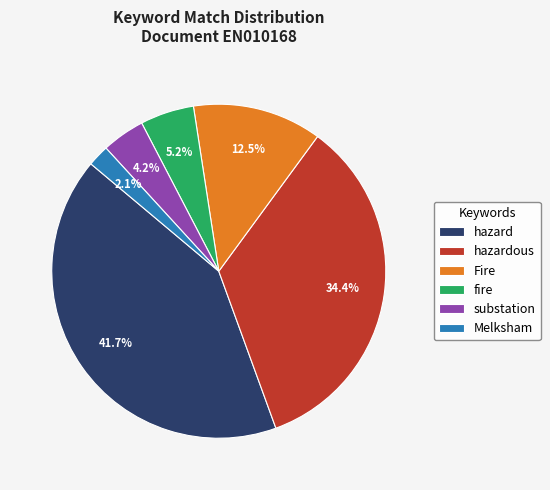

What percentage do fire and hazardous together represent?

39.6%